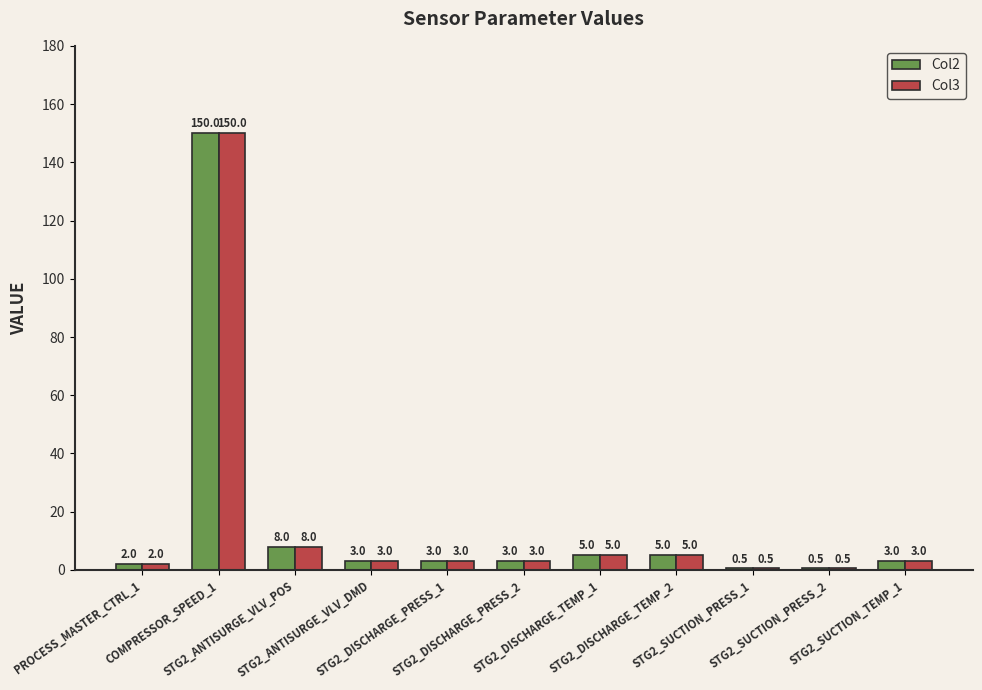

What is the maximum value for Col3?

150.0